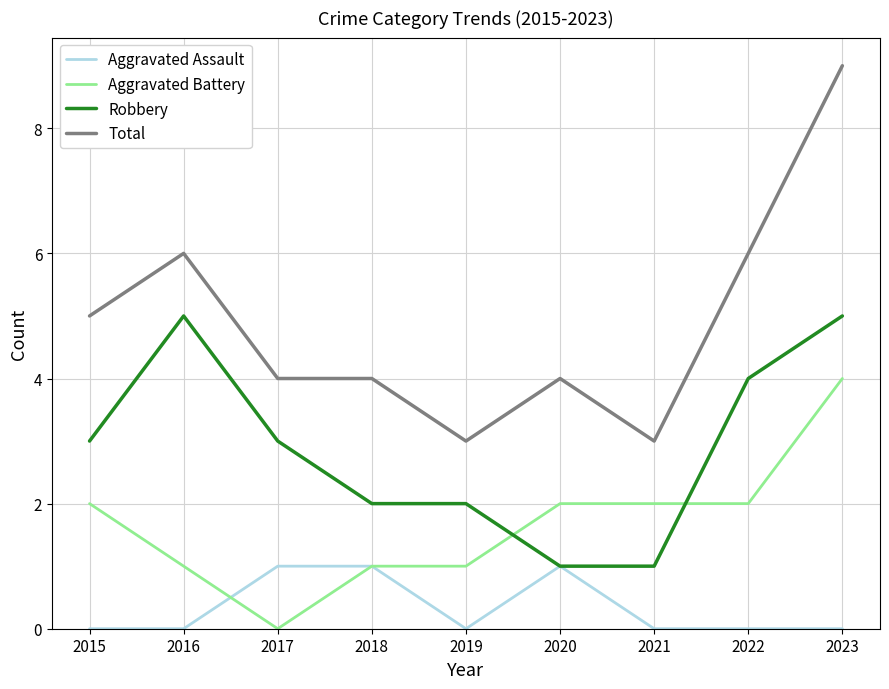

Reading left to right, list all the values displayed in this chart.

Aggravated Assault: 2015=0	2016=0	2017=1	2018=1	2019=0	2020=1	2021=0	2022=0	2023=0
Aggravated Battery: 2015=2	2016=1	2017=0	2018=1	2019=1	2020=2	2021=2	2022=2	2023=4
Robbery: 2015=3	2016=5	2017=3	2018=2	2019=2	2020=1	2021=1	2022=4	2023=5
Total: 2015=5	2016=6	2017=4	2018=4	2019=3	2020=4	2021=3	2022=6	2023=9